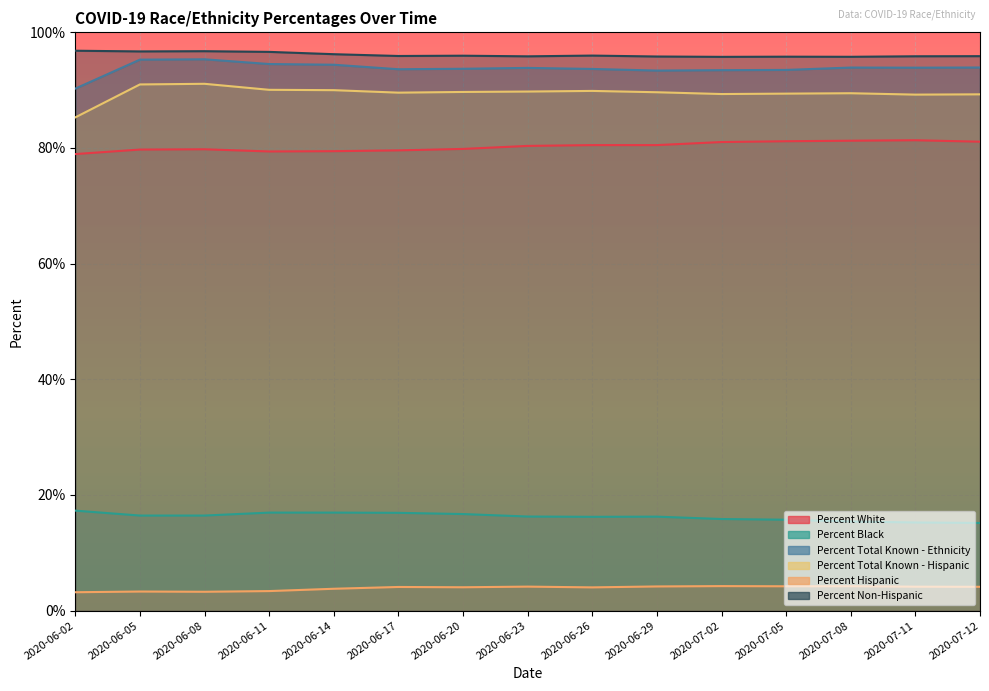

At how many categories does at least one series exceed 83?

15